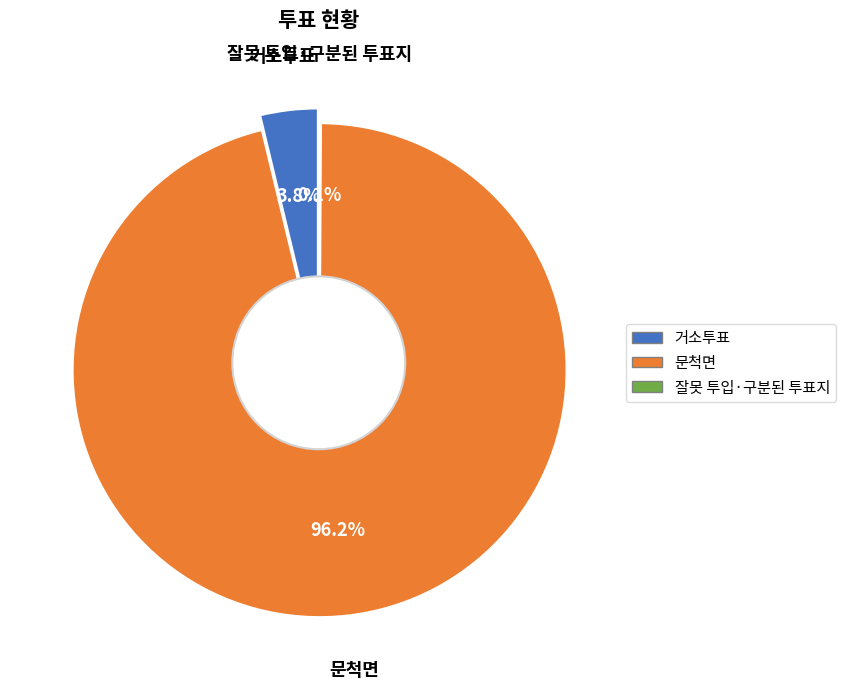

To the nearest percent, what is the average slice percentage?

33%